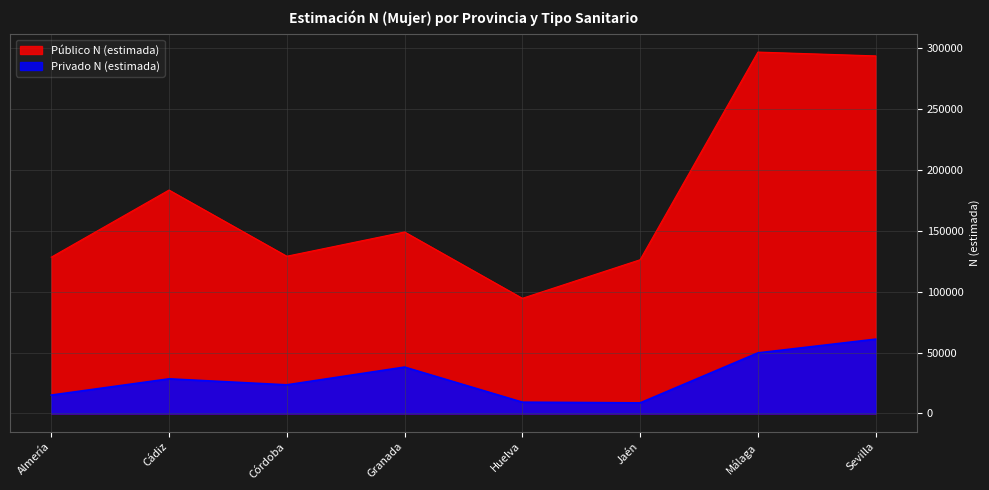

The Privado N (estimada) series shows 12219 at Málaga. True or false?

False